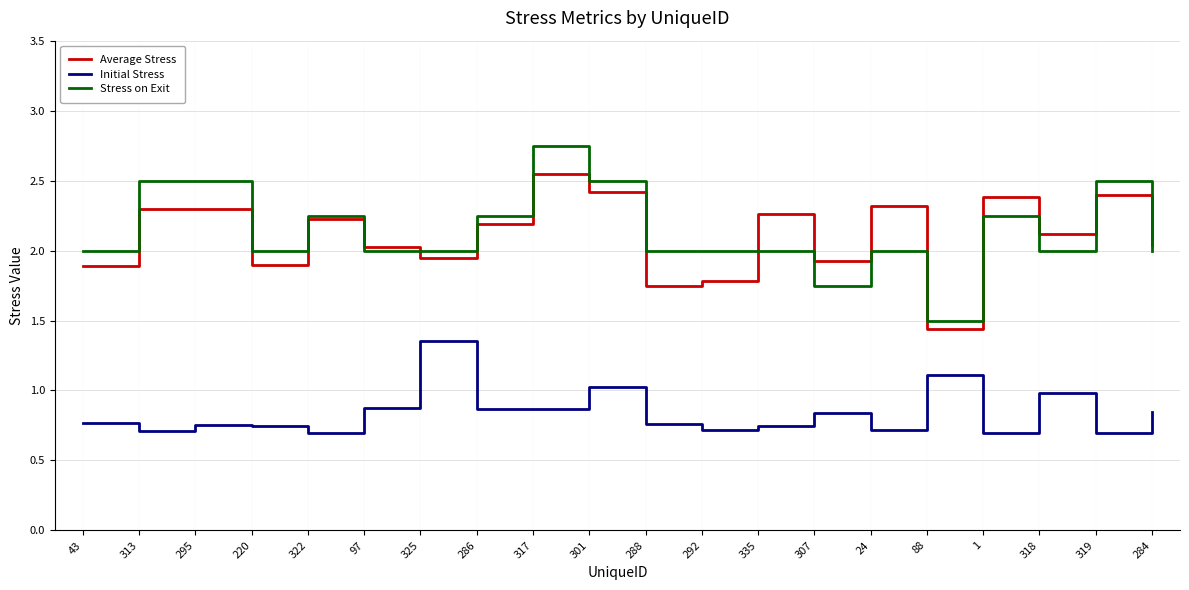

At 288, list the series in order from largest to smallest.

Stress on Exit, Average Stress, Initial Stress